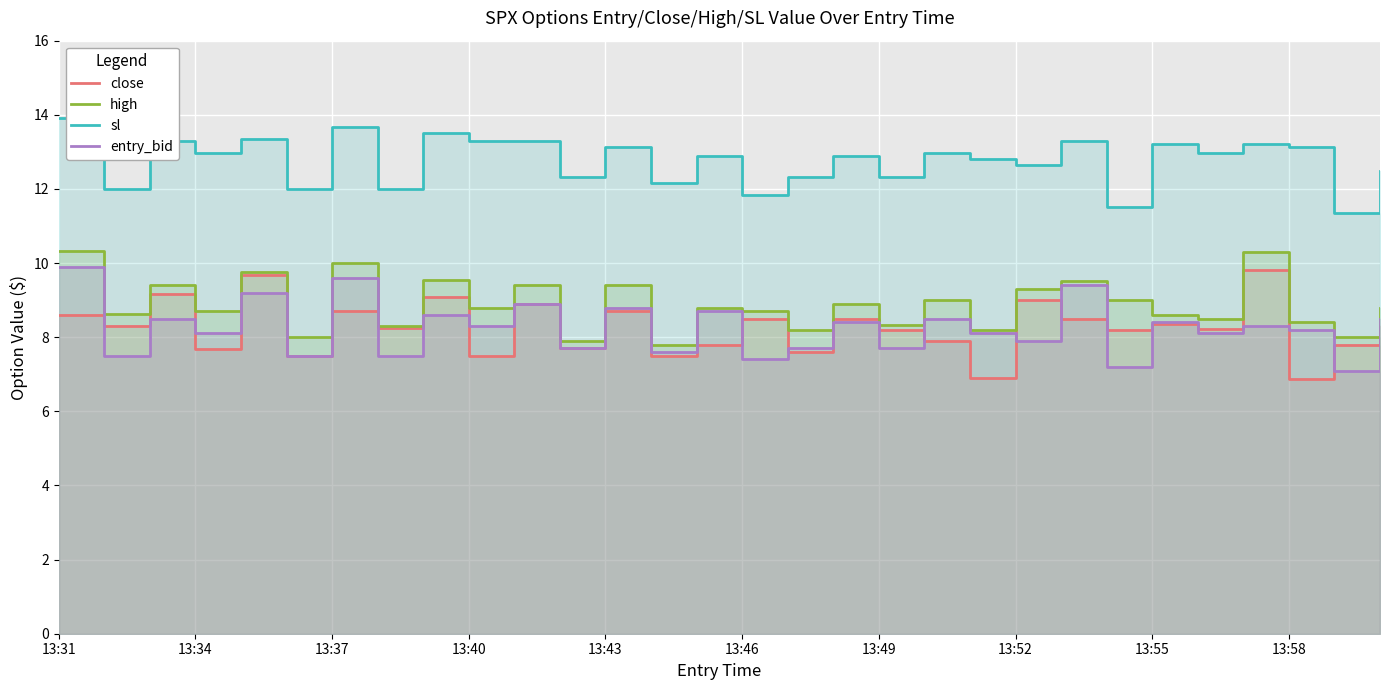

Reading left to right, list all the values displayed in this chart.

close: 8.6	8.3	9.2	7.7	9.7	7.5	8.7	8.2	9.1	7.5	8.9	7.7	8.7	7.5	7.8	8.5	7.6	8.5	8.2	7.9	6.9	9.0	8.5	8.2	8.4	8.2	9.8	6.9	7.8	8.3
high: 10.3	8.6	9.4	8.7	9.8	8.0	10.0	8.3	9.6	8.8	9.4	7.9	9.4	7.8	8.8	8.7	8.2	8.9	8.3	9.0	8.2	9.3	9.5	9.0	8.6	8.5	10.3	8.4	8.0	8.8
sl: 13.9	12.0	13.3	13.0	13.4	12.0	13.7	12.0	13.5	13.3	13.3	12.3	13.1	12.2	12.9	11.8	12.3	12.9	12.3	13.0	12.8	12.6	13.3	11.5	13.2	13.0	13.2	13.1	11.4	12.5
entry_bid: 9.9	7.5	8.5	8.1	9.2	7.5	9.6	7.5	8.6	8.3	8.9	7.7	8.8	7.6	8.7	7.4	7.7	8.4	7.7	8.5	8.1	7.9	9.4	7.2	8.4	8.1	8.3	8.2	7.1	8.5